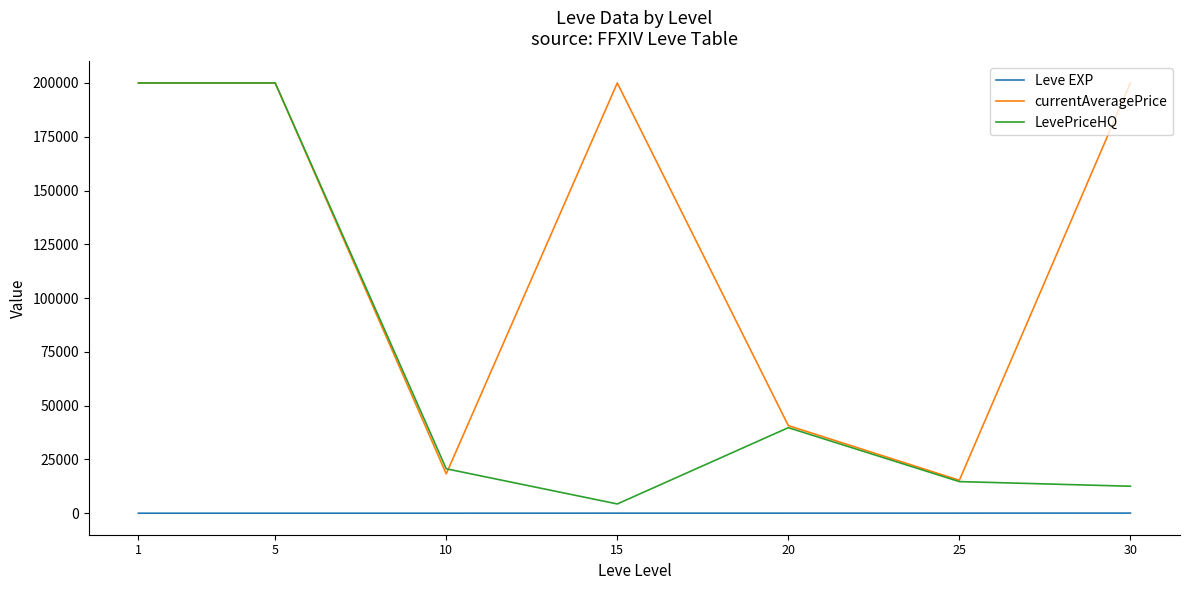

True or false: currentAveragePrice and LevePriceHQ cross at least once.

True